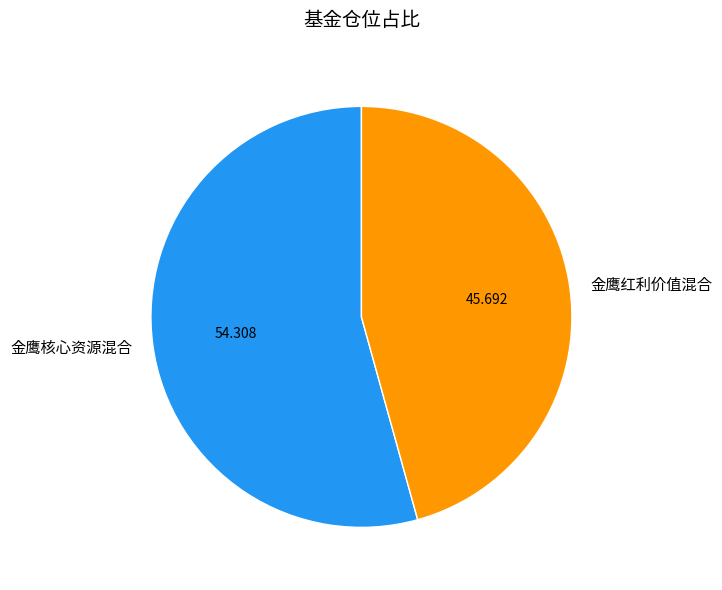

Between 金鹰核心资源混合 and 金鹰红利价值混合, which is larger?

金鹰核心资源混合